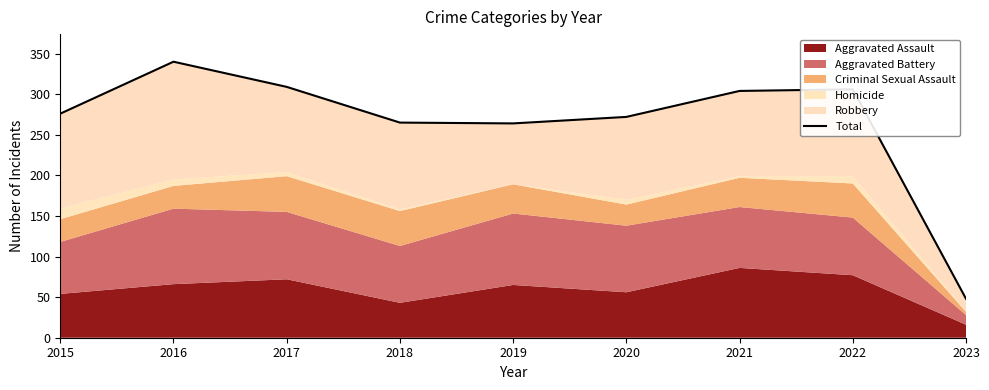

Does the chart have visible grid lines?

No